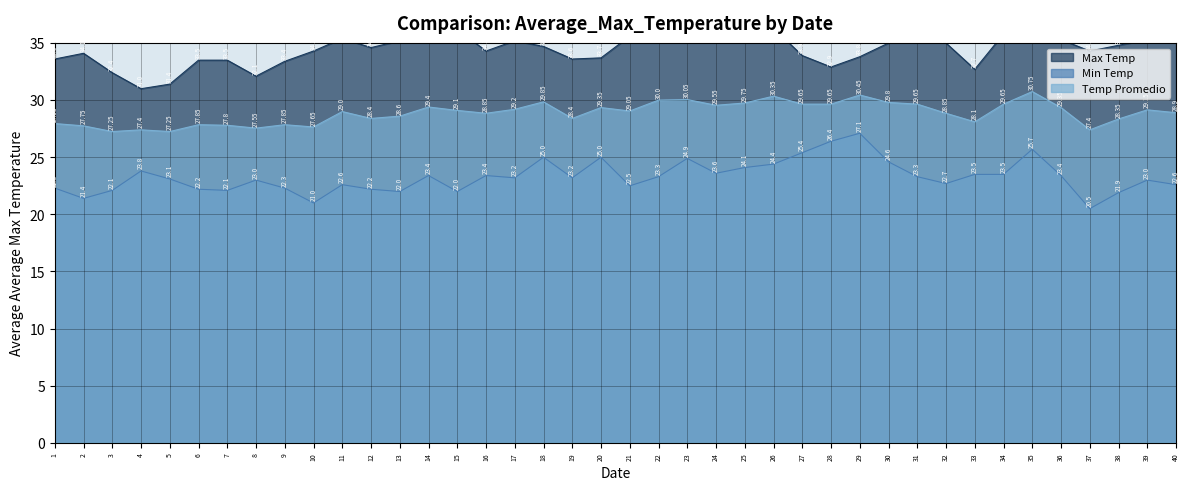

What is the sum of the Temp Promedio values at 37 and 21?

56.5